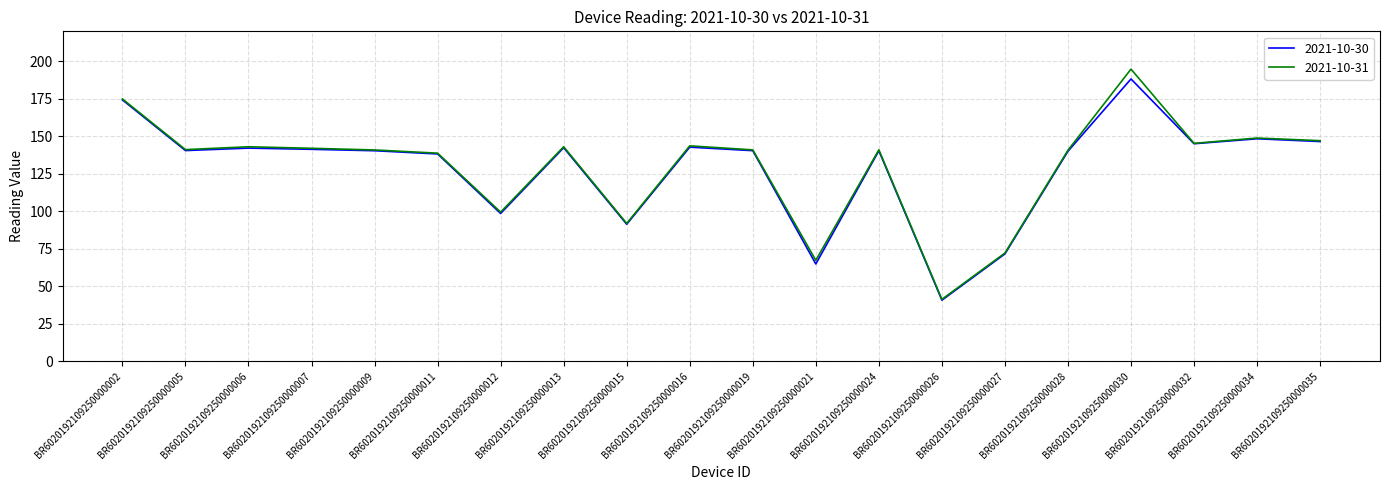

What is the total value across all series at BR6020192109250000009?

281.3